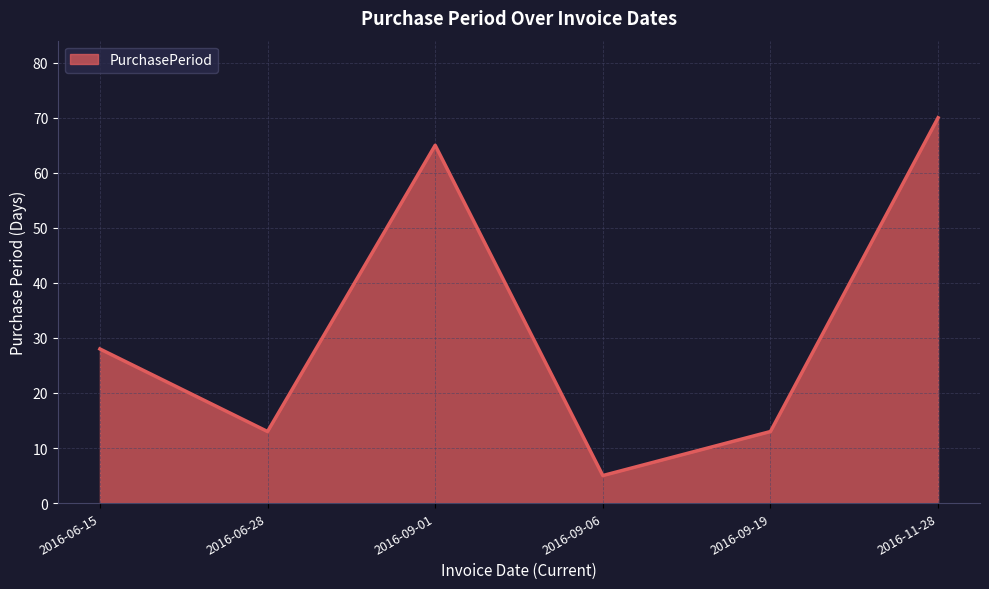

Between 2016-06-15 and 2016-09-19, which is larger?

2016-06-15